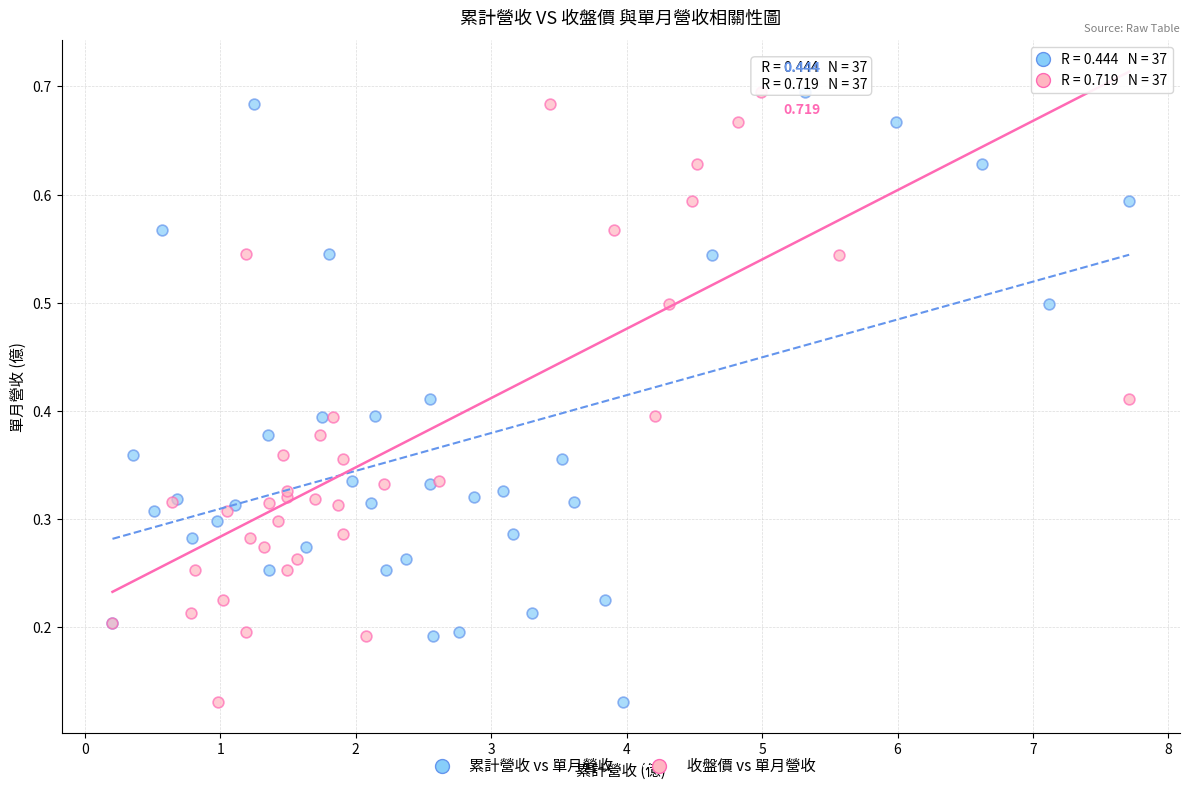

What are all the series names shown in the legend?

累計營收 vs 單月營收, 收盤價 vs 單月營收